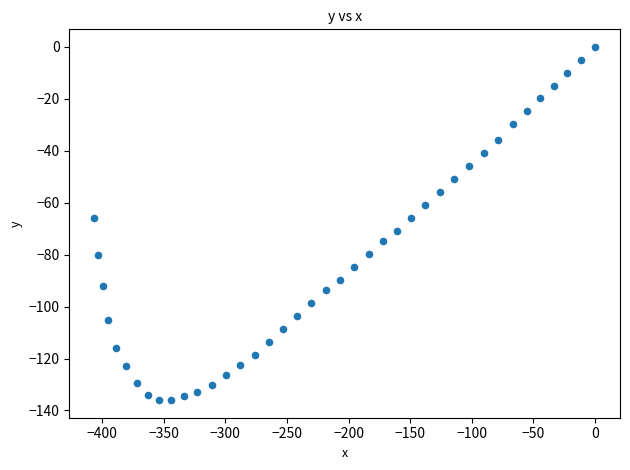

What is the range of Y values (max minus min)?

136.0